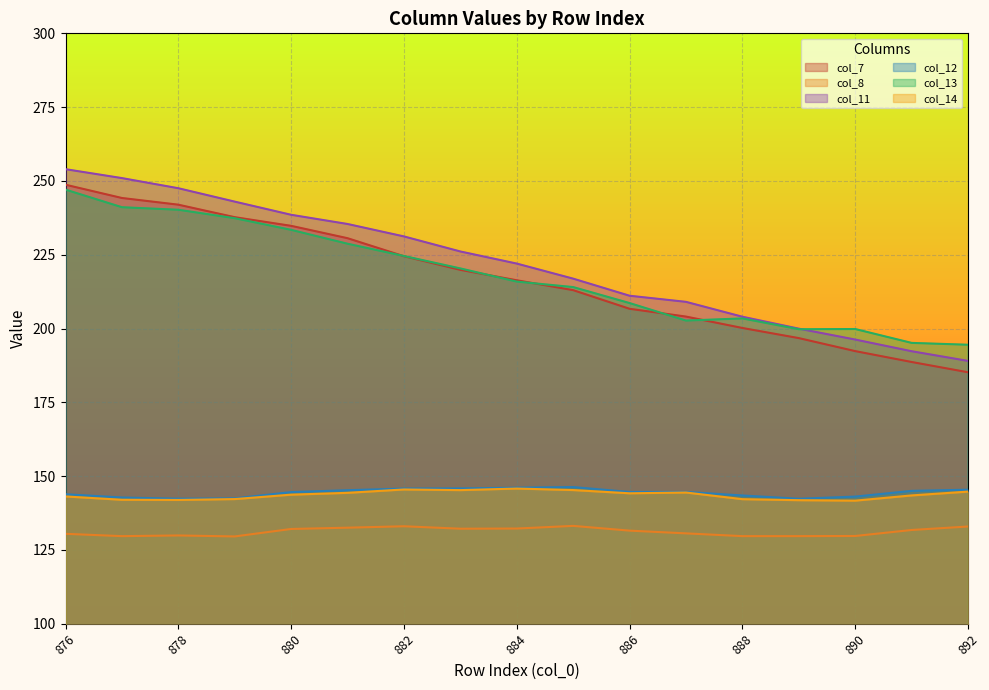

Which series has the largest range (max minus min)?

col_11